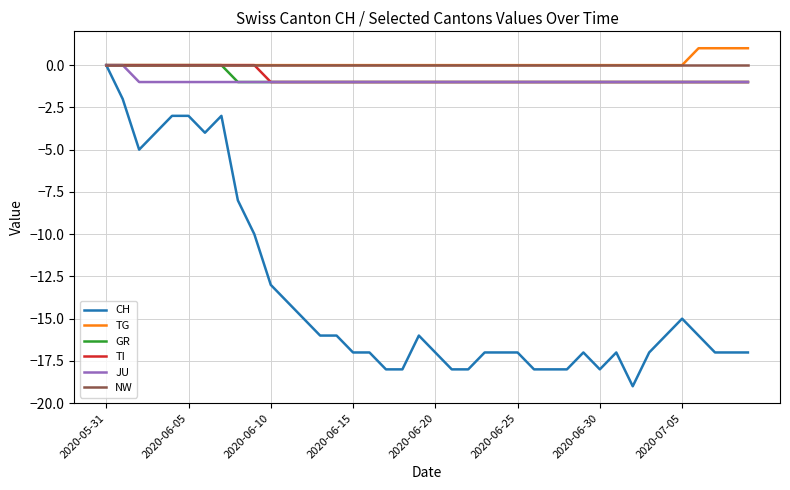

How many values in CH are below zero?

39